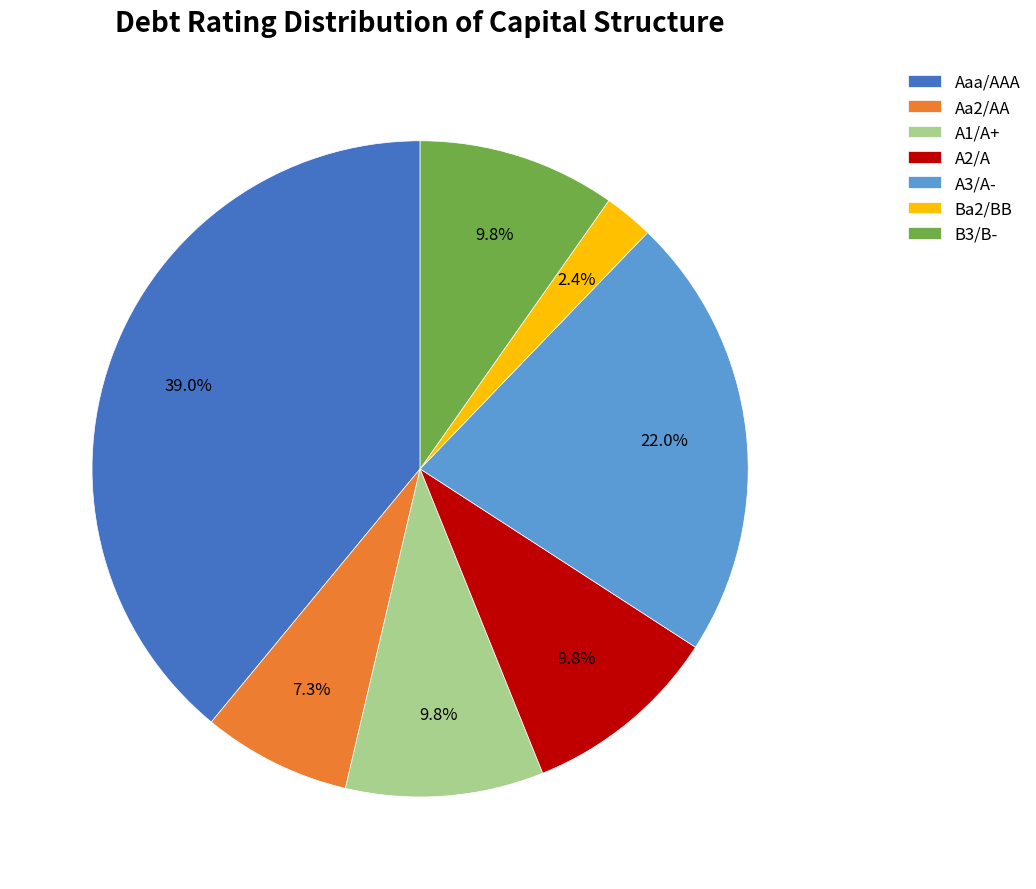

Is it true that Ba2/BB is 2% of the pie?

True